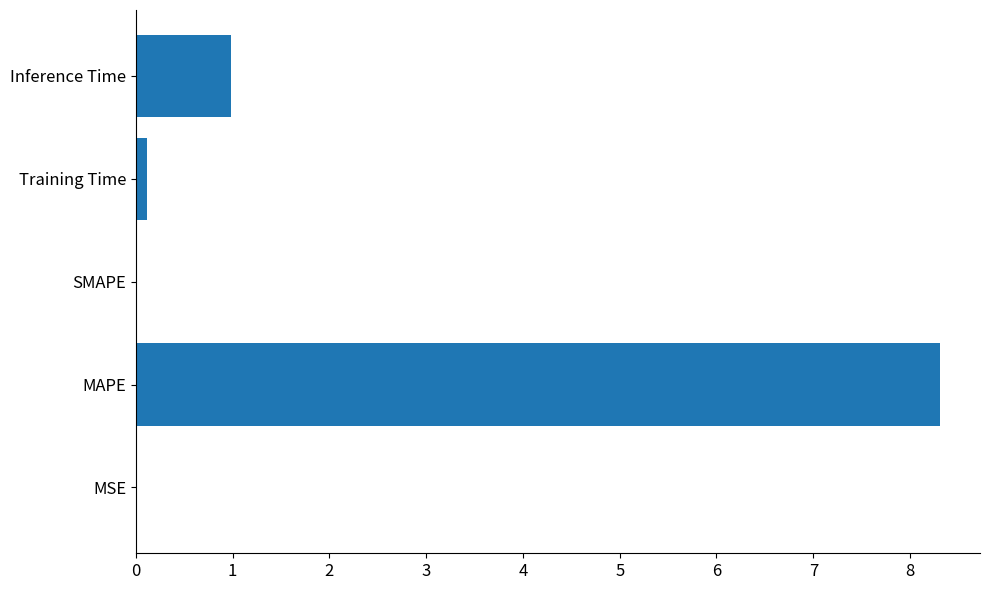

What is the average value?

1.9